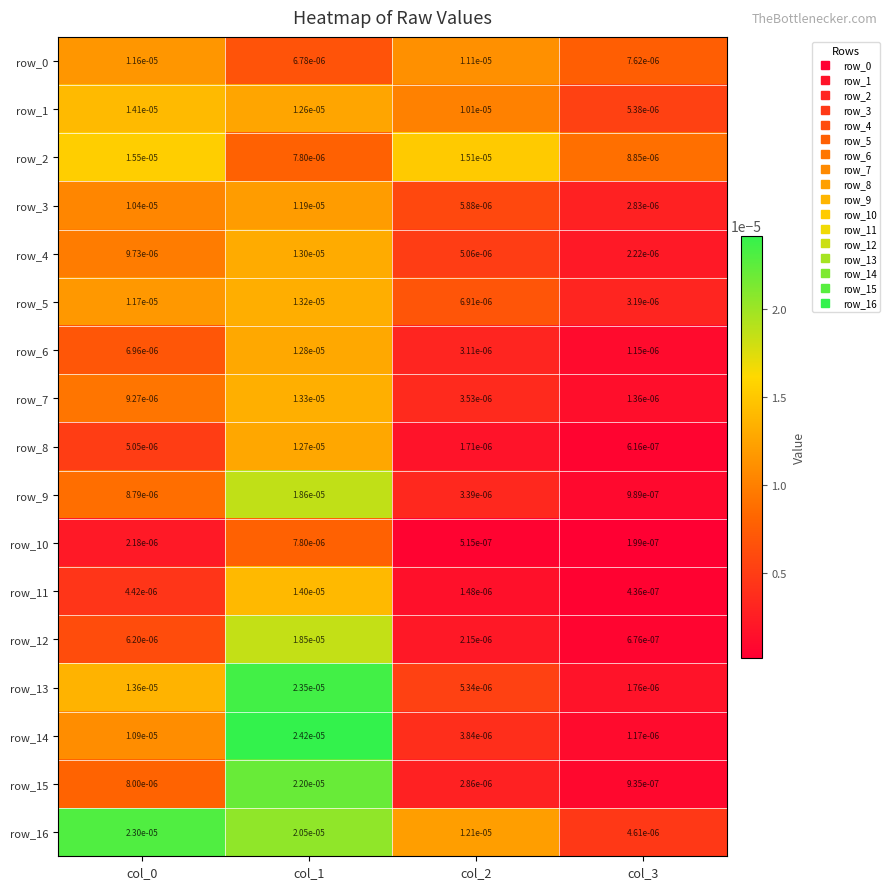

Is the value of row_3 at col_0 greater than the value of row_4 at col_2?

Yes